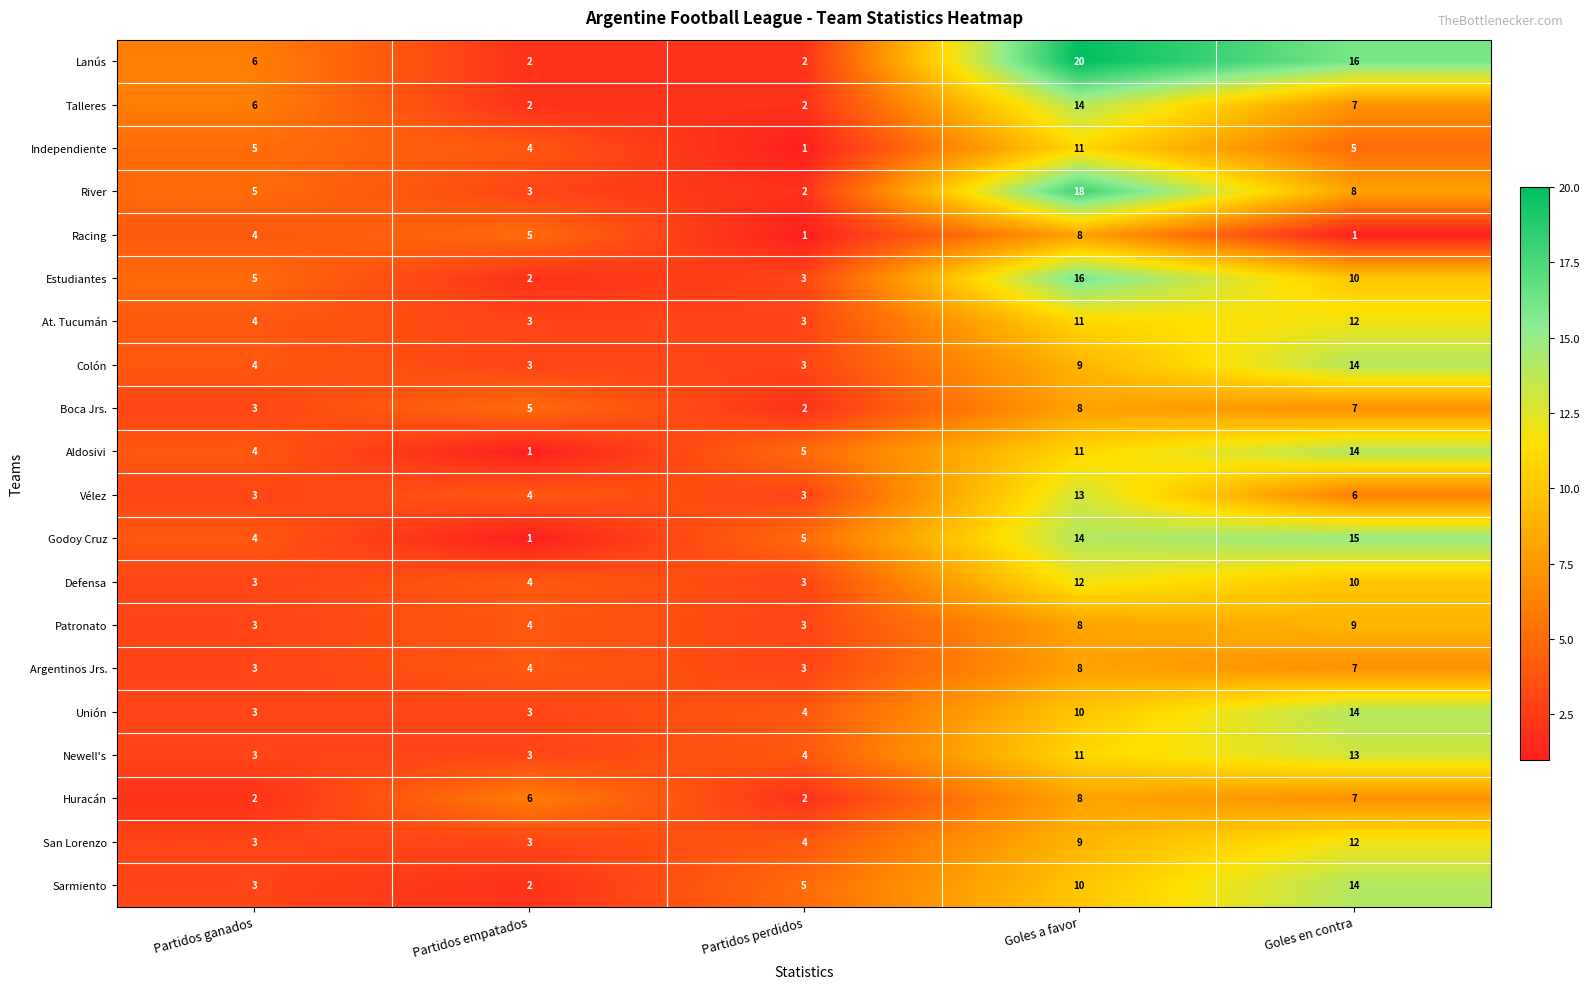

How many Vélez values are between 3 and 6?

4